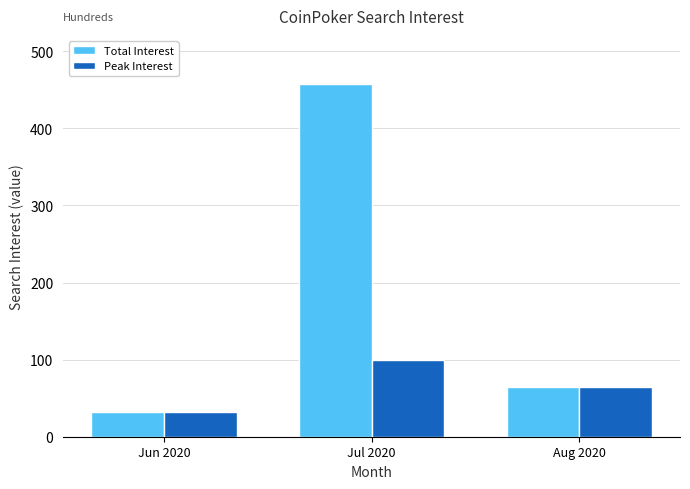

What is the label of the 3rd bar from the left?

Aug 2020